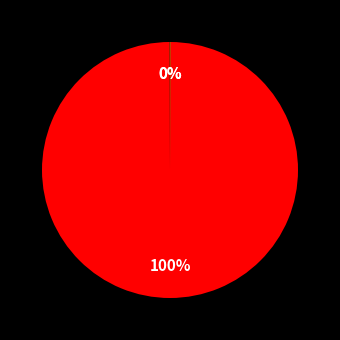

To the nearest percent, what is the difference between the largest and smallest slice percentages?

100%